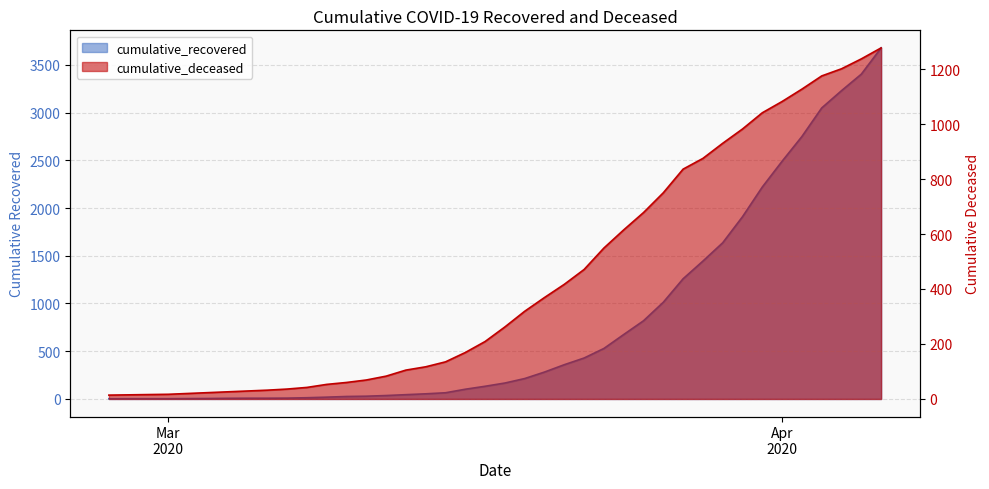

Reading left to right, list all the values displayed in this chart.

cumulative_recovered: 2	3	3	3	4	5	7	8	8	9	13	19	26	29	36	45	54	65	102	133	167	214	282	359	429	529	675	819	1013	1259	1444	1636	1909	2220	2490	2749	3048	3229	3402	3677
cumulative_deceased: 14	15	16	17	20	23	26	29	32	36	42	53	60	69	83	105	117	135	169	209	262	319	369	417	471	549	615	678	750	836	875	930	982	1041	1082	1127	1175	1201	1237	1277